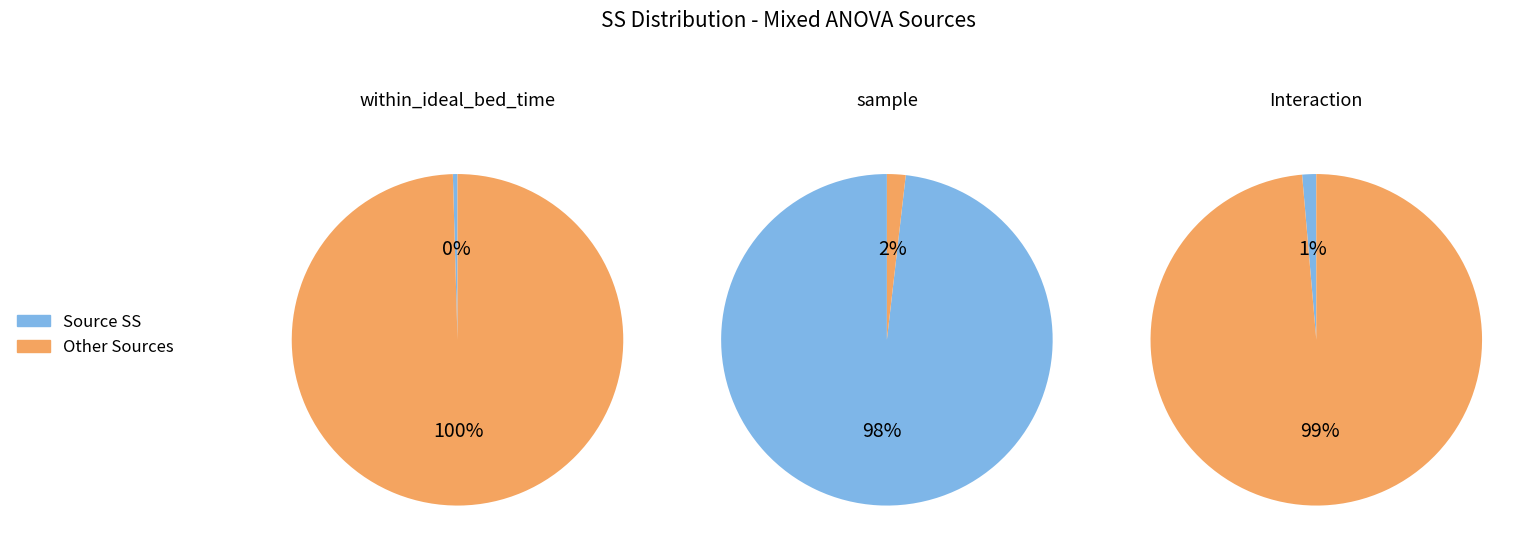

To the nearest percent, what portion does Interaction represent?

1%